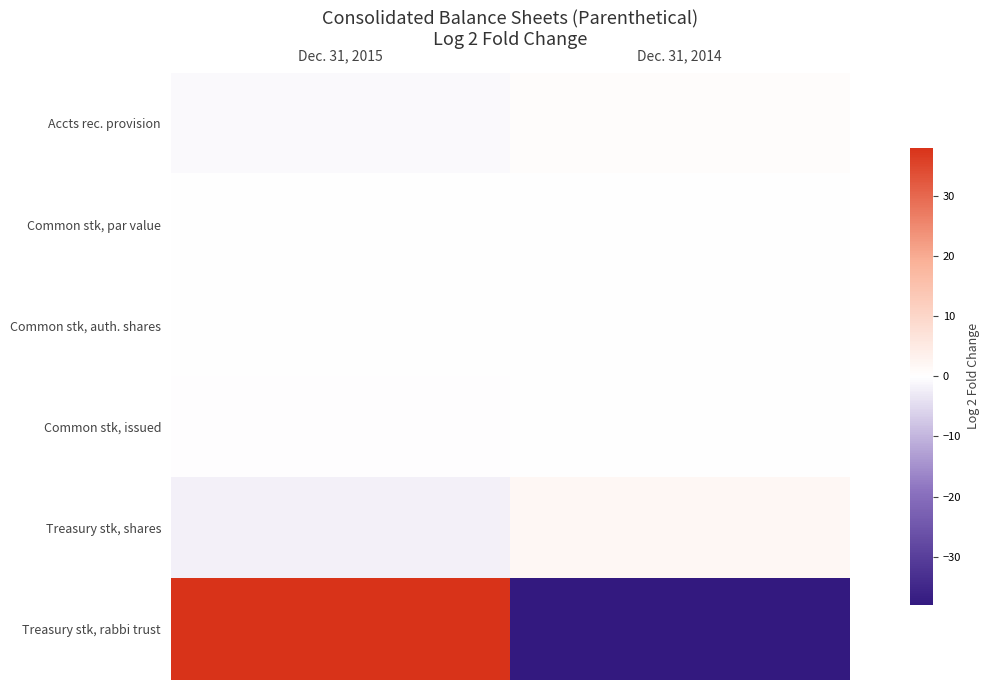

Which has a higher value, Dec. 31, 2015 or Dec. 31, 2014?

Dec. 31, 2014